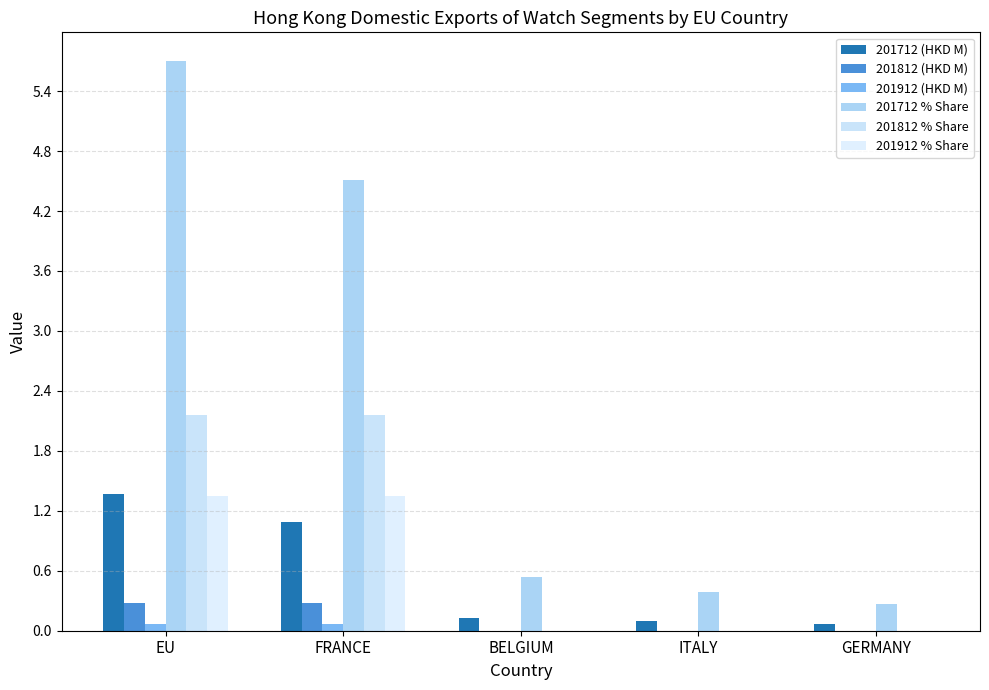

List the labels in order of 201712 (HKD M) value, largest first.

EU, FRANCE, BELGIUM, ITALY, GERMANY